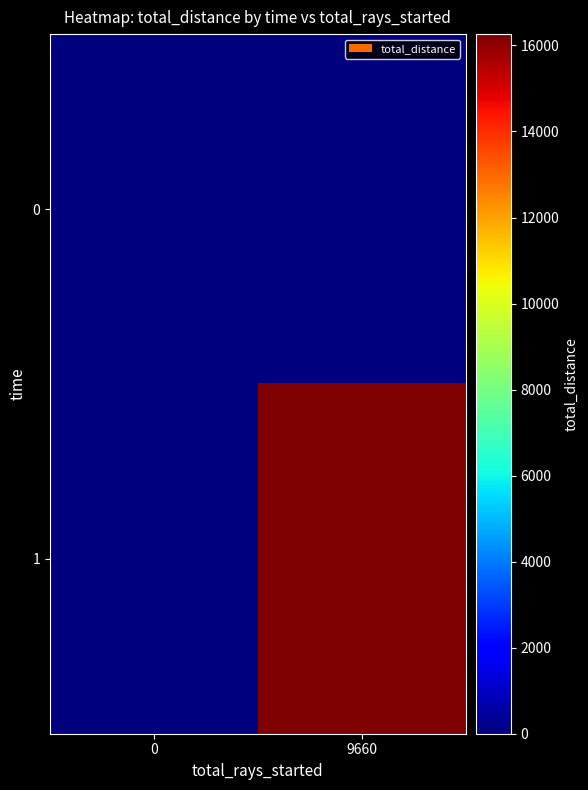

Rank the series at 9660 from lowest to highest value.

0, 1